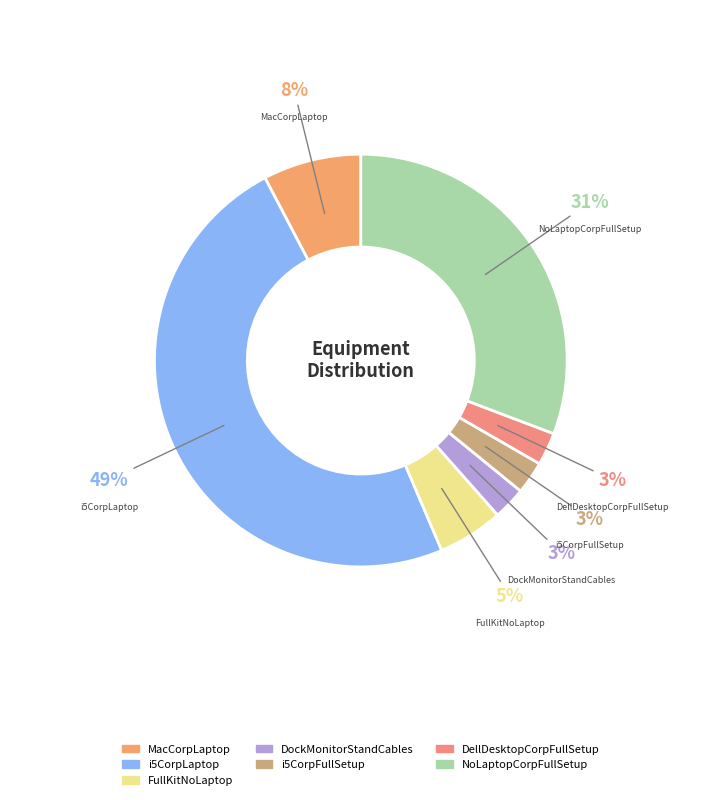

Is i5CorpFullSetup the majority of the pie?

No